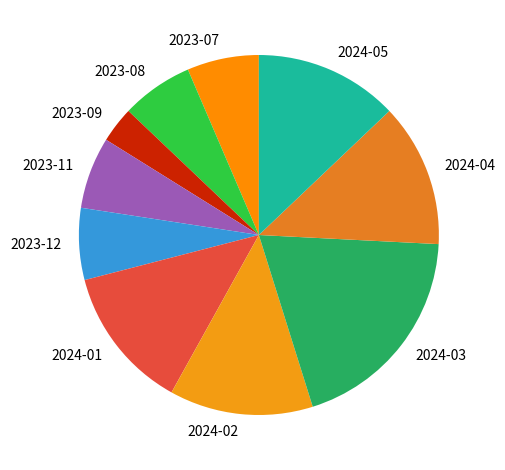

What is the smallest slice in the pie chart?

2023-09